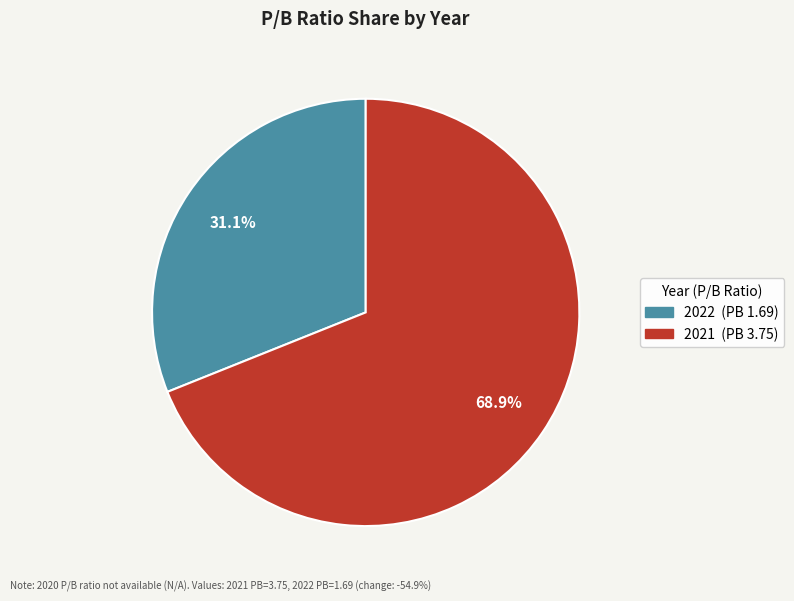

Rank the categories by value from highest to lowest.

2021 (PB 3.75), 2022 (PB 1.69)